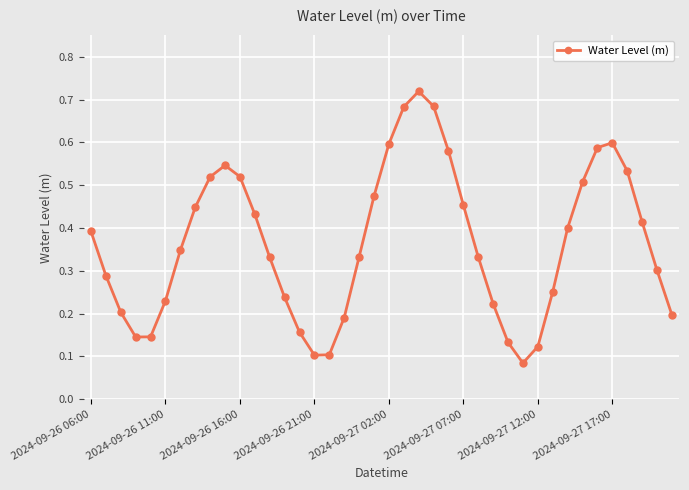

What is the sum of all values?

14.6